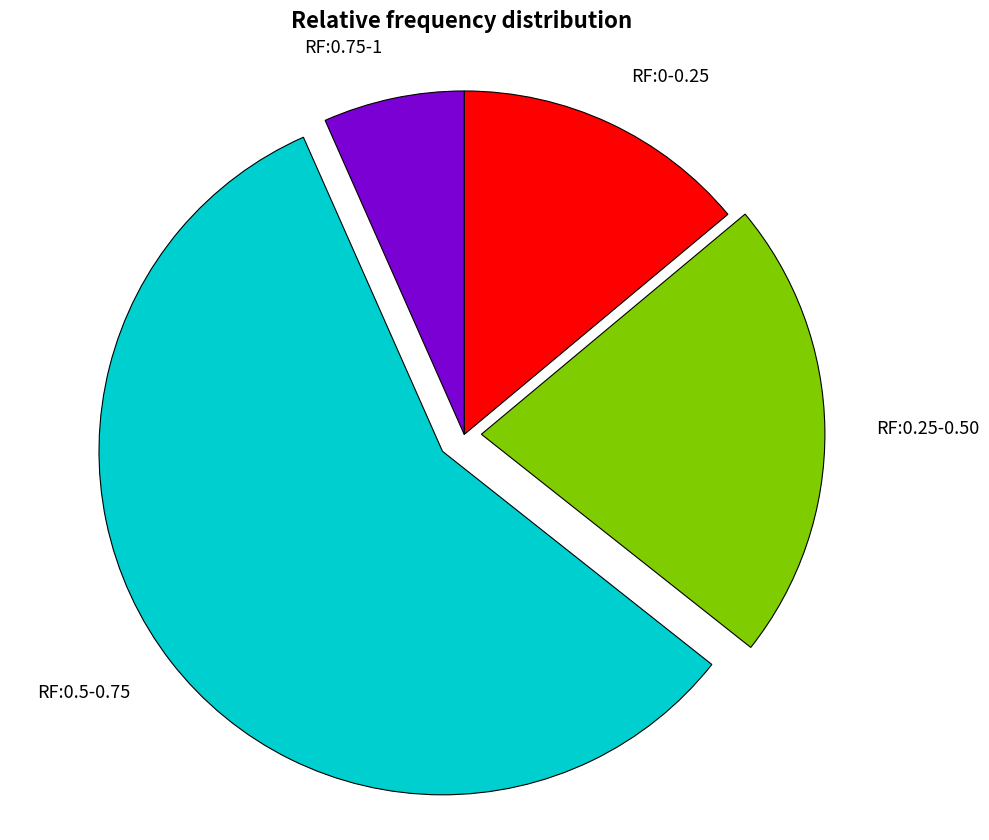

Combined, do RF:0-0.25 and RF:0.5-0.75 account for over 50%?

Yes